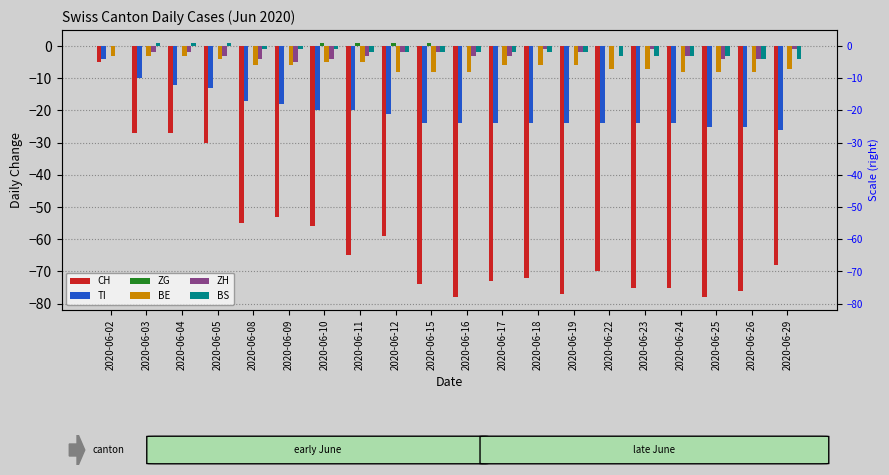

Are the bars horizontal?

No